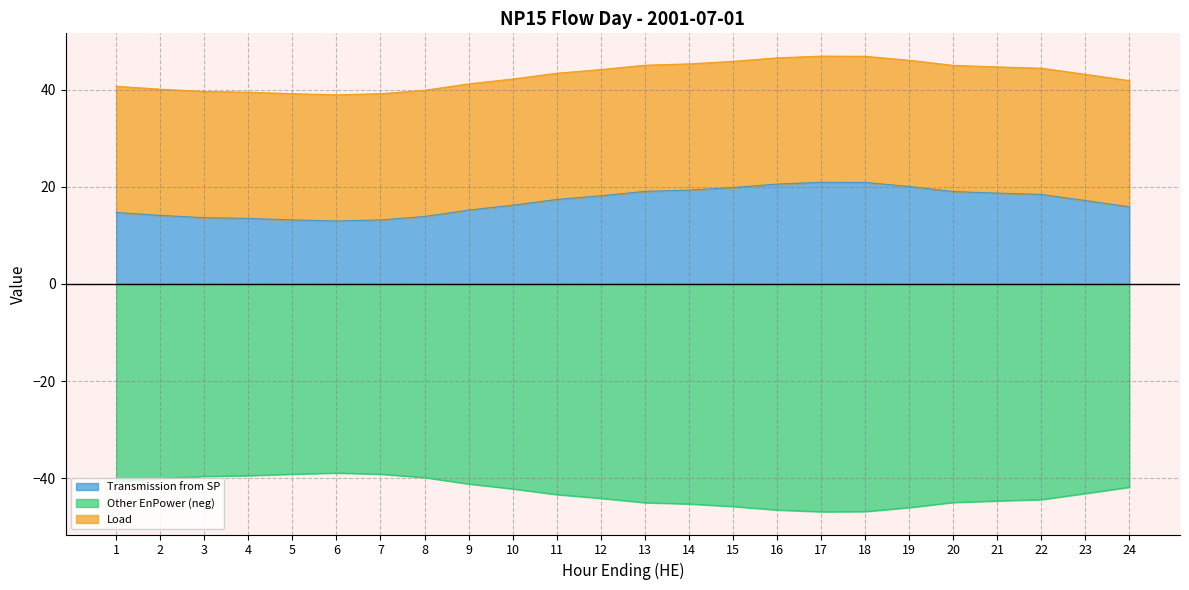

Is it true that Load equals 26.0 at 2?

True